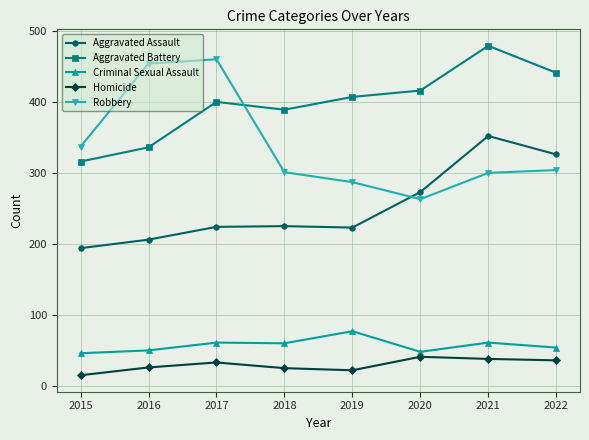

What is the value of the Aggravated Battery point at the 2nd from the left?

336